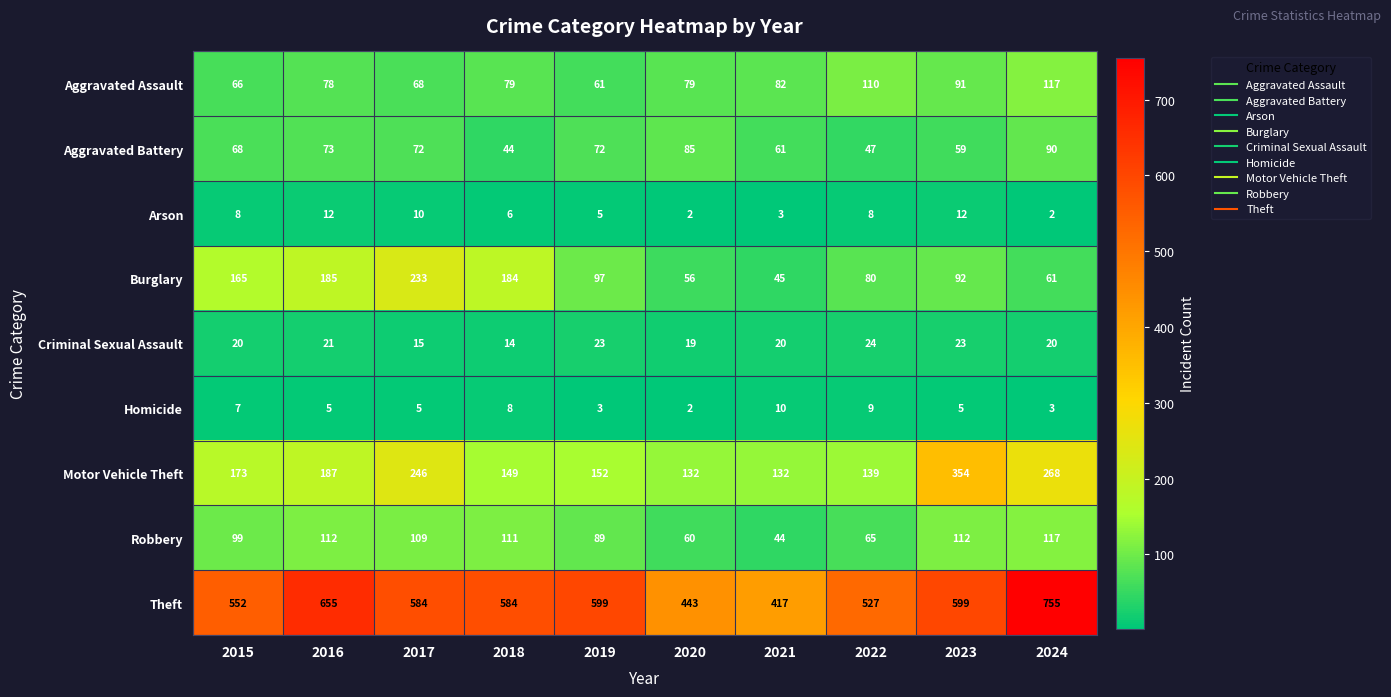

What is the sum of all Aggravated Assault values?

831